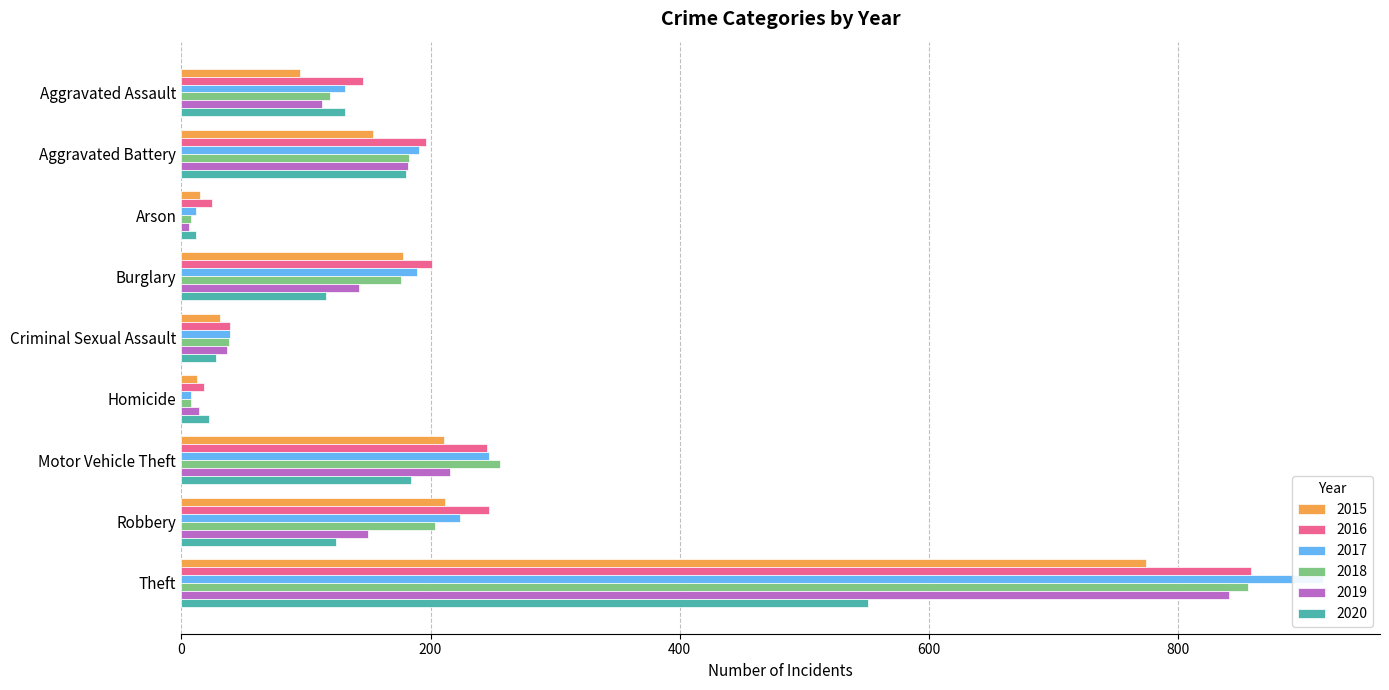

Is the value of 2016 at Criminal Sexual Assault greater than the value of 2019 at Motor Vehicle Theft?

No